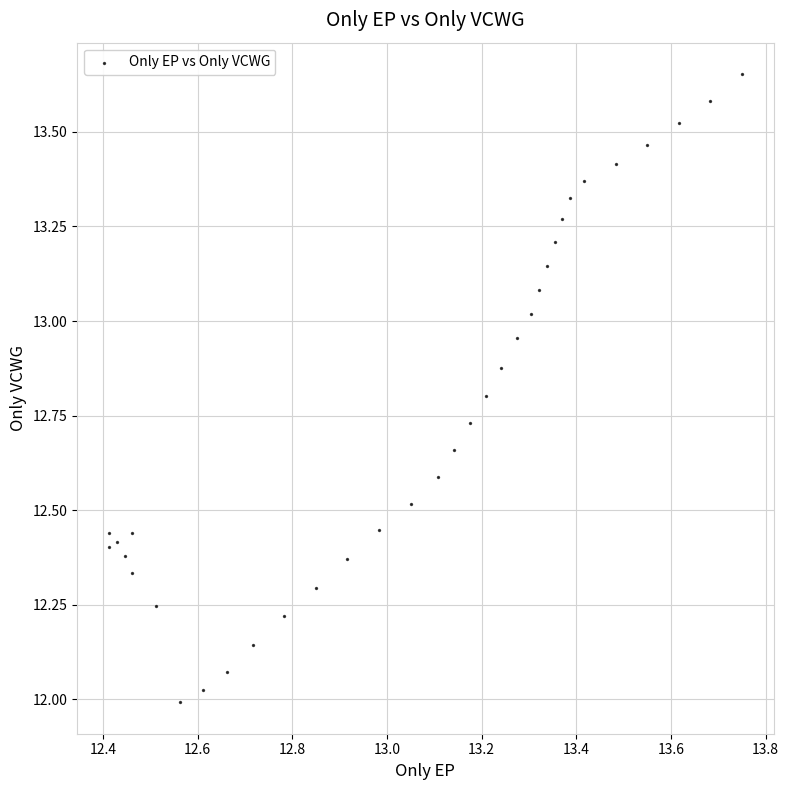

What is the range of Y values (max minus min)?

1.7